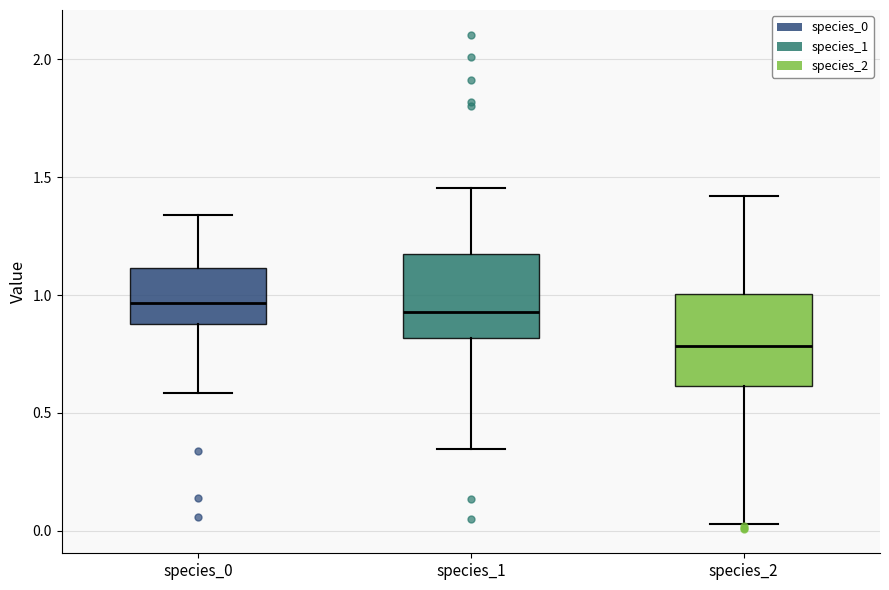

Reading left to right, read every box against the y-axis: the position of its median line, the range the box covers, and the ends of its whiskers. The values are not printed on the chart, so give them approximately, as read against the axis.

species_0: median 0.95, box 0.90 to 1.10, whiskers 0.60 to 1.35
species_1: median 0.95, box 0.80 to 1.15, whiskers 0.35 to 1.45
species_2: median 0.80, box 0.60 to 1.00, whiskers 0.05 to 1.40